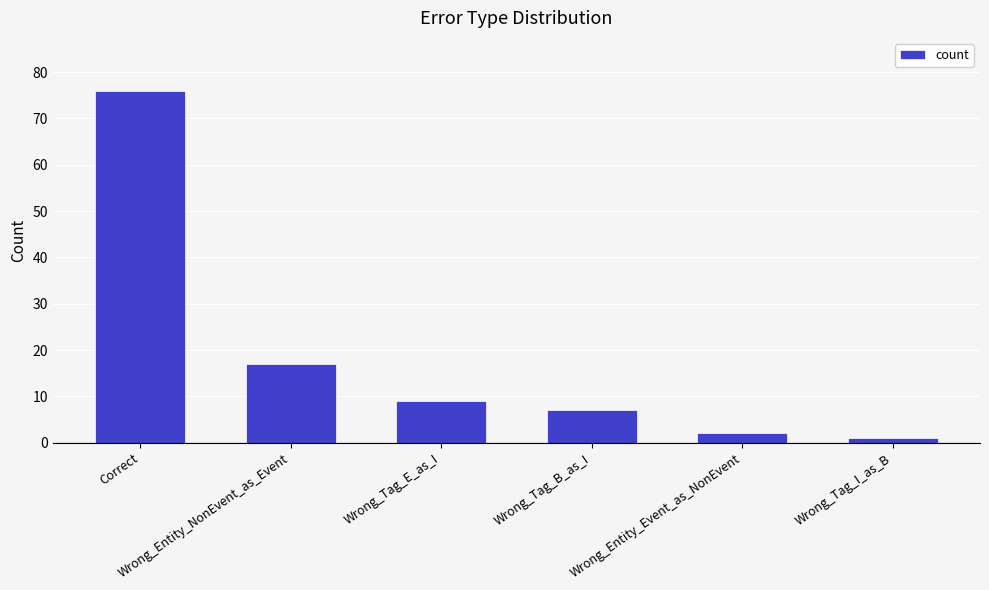

What is the difference between the maximum and minimum values?

75